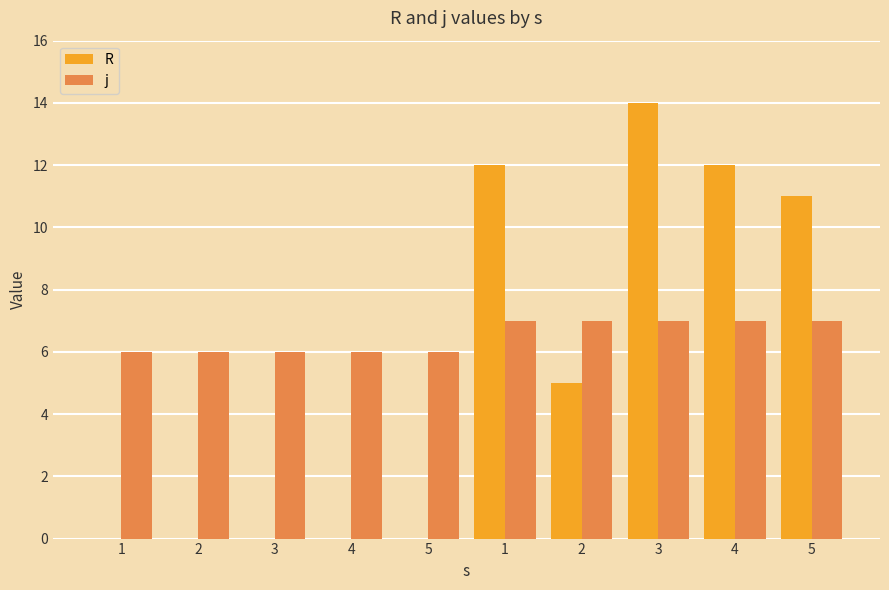

What is the label of the 3rd bar from the right?

3